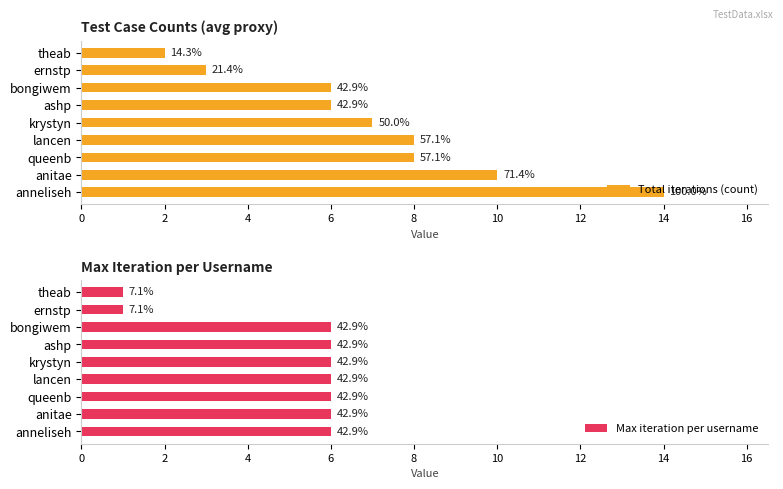

True or false: Max iteration per username has a value of 0 at theab.

False